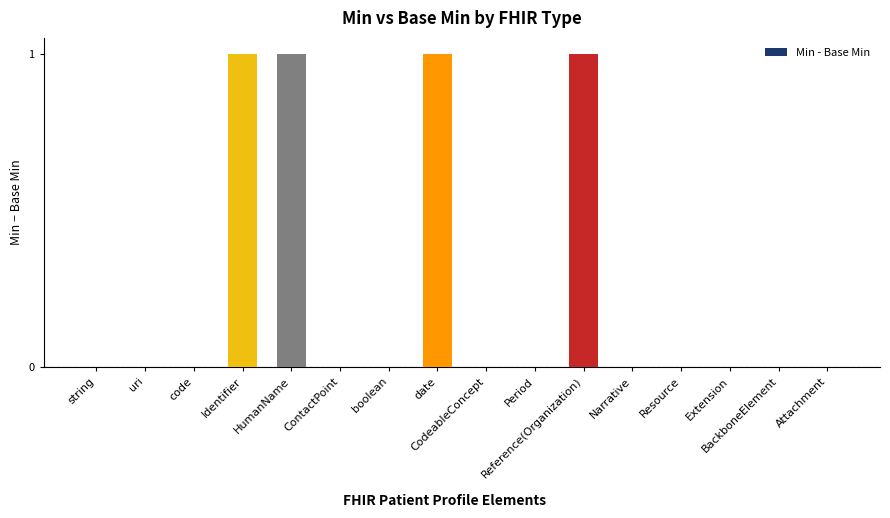

Reading right to left, extract all data points from this chart.

0	0	0	0	0	1	0	0	1	0	0	1	1	0	0	0